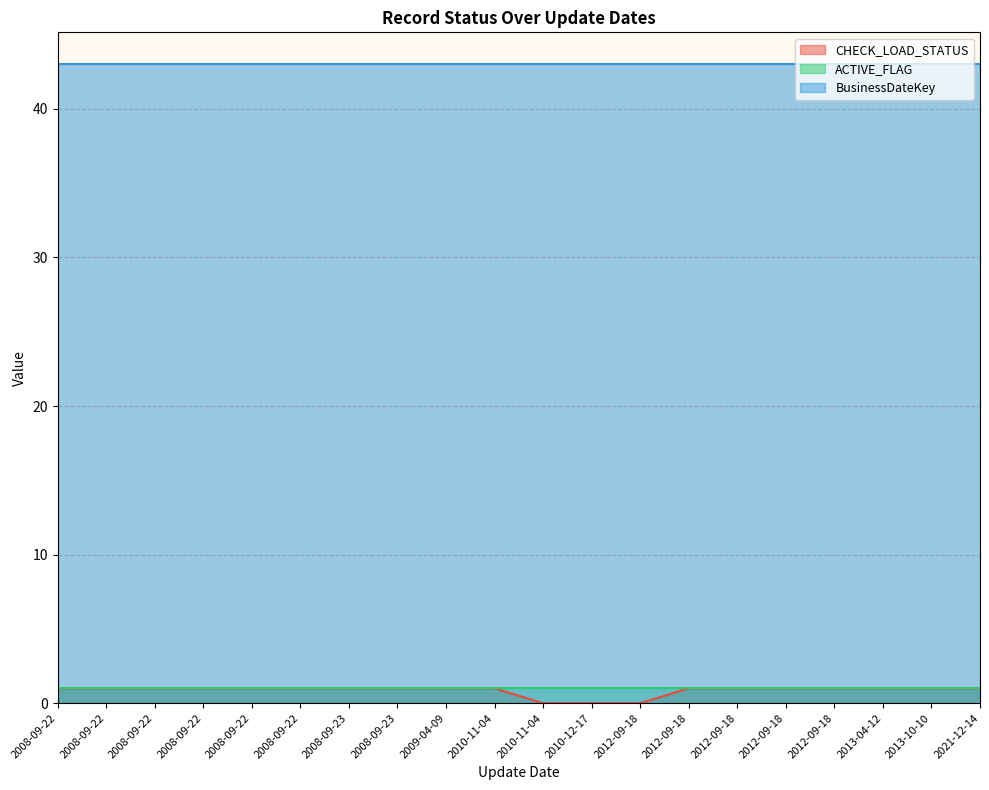

What is the sum of all BusinessDateKey values?

860